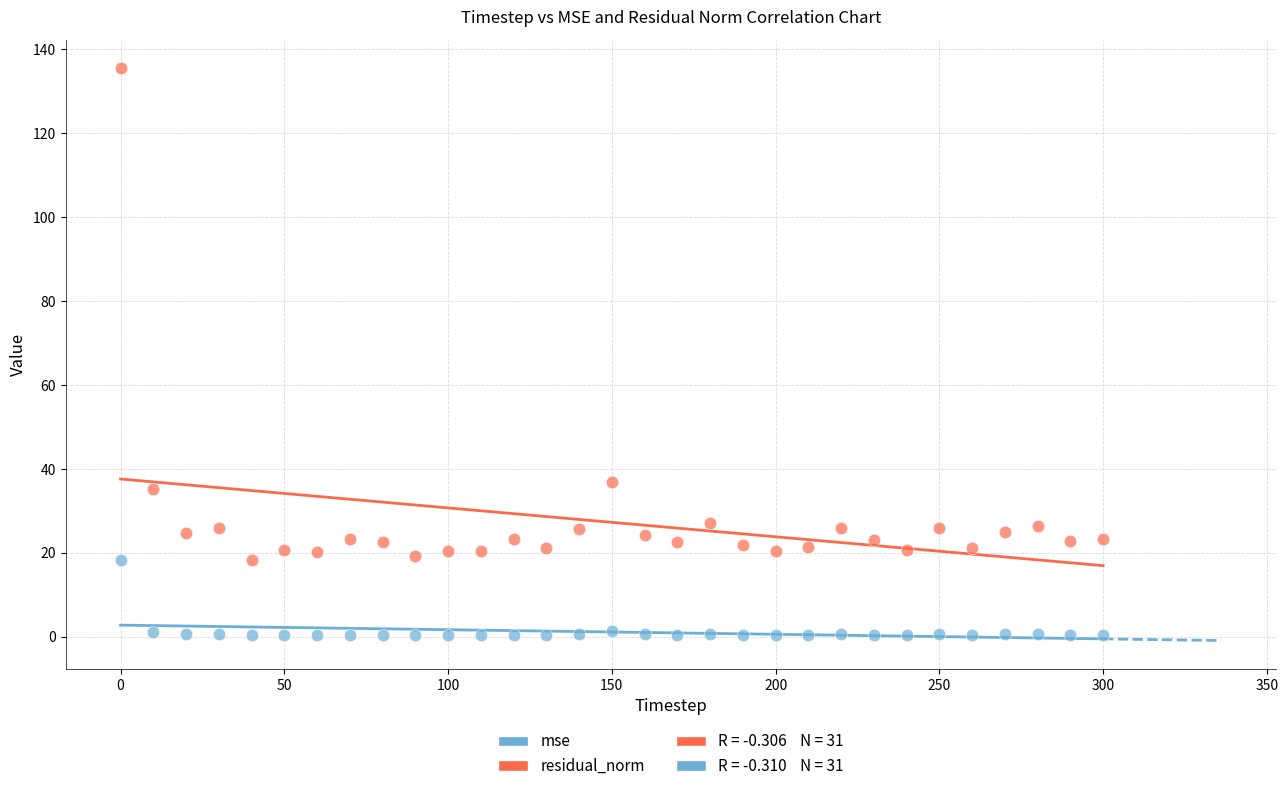

Which series contains the highest Y value?

residual_norm